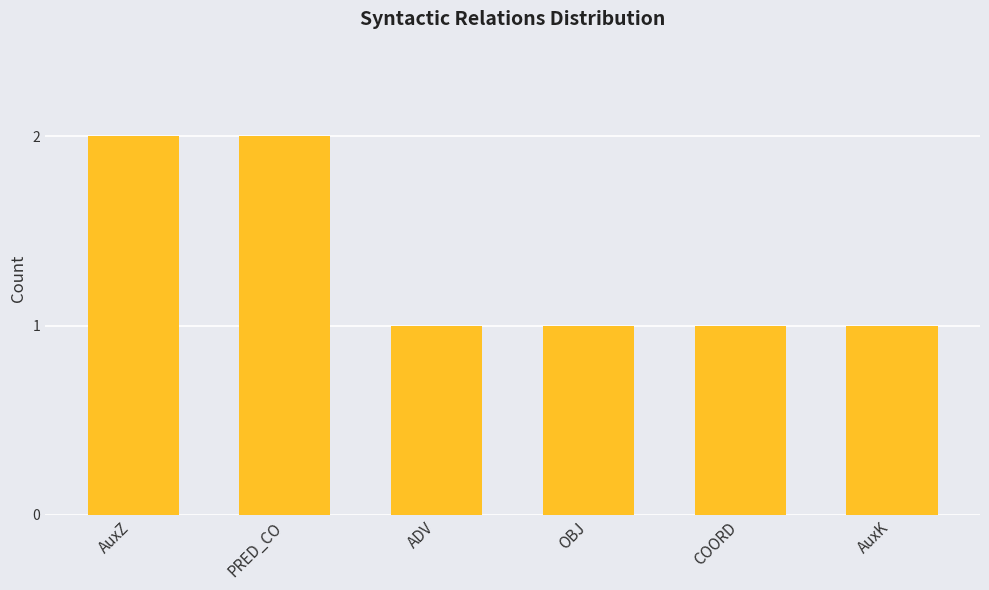

What is the sum of all values?

8